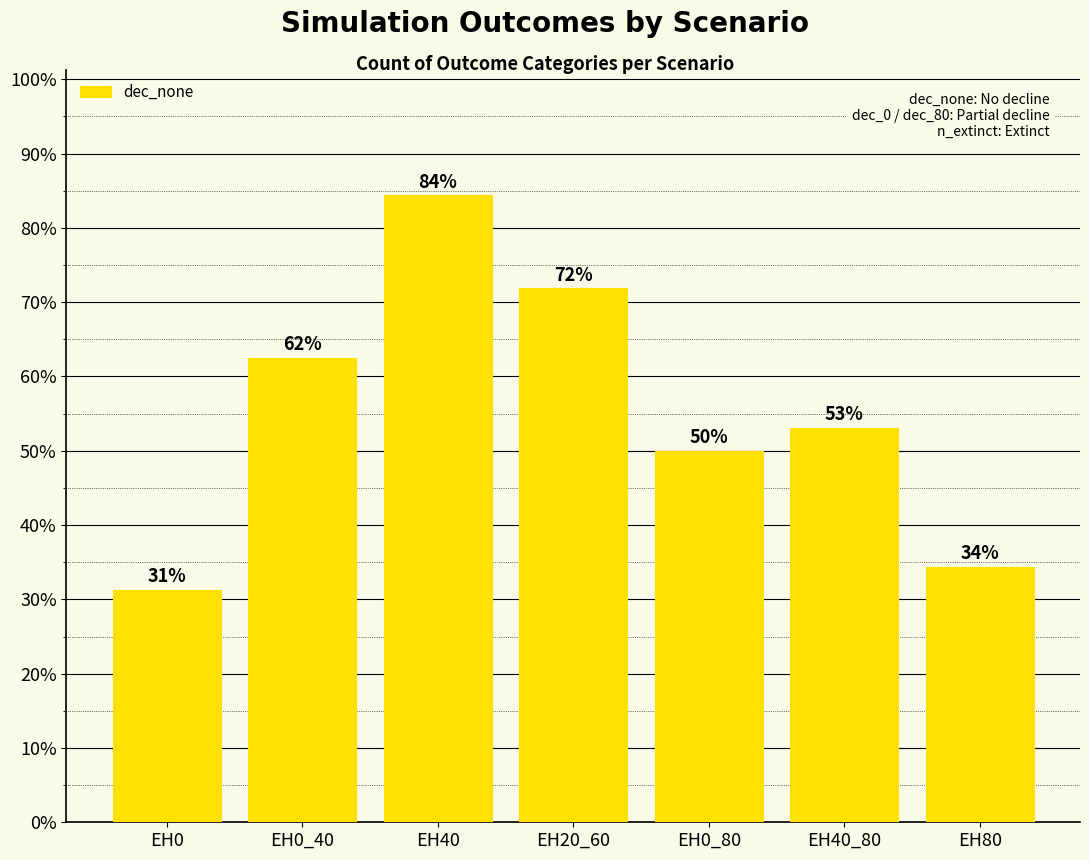

What is the change in value from EH0_40 to EH40?

+21.9